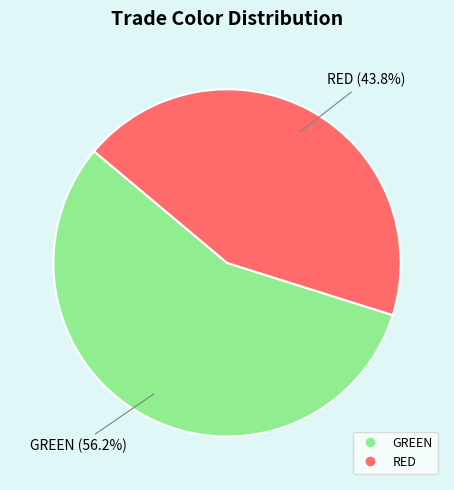

Rank the categories by value from highest to lowest.

GREEN, RED